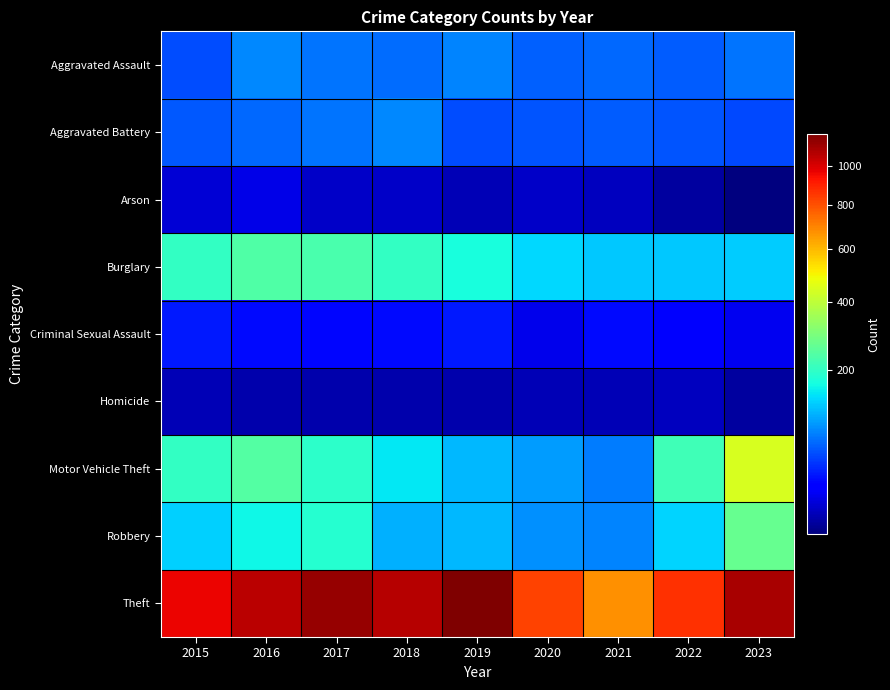

At how many categories does at least one series exceed 590?

9